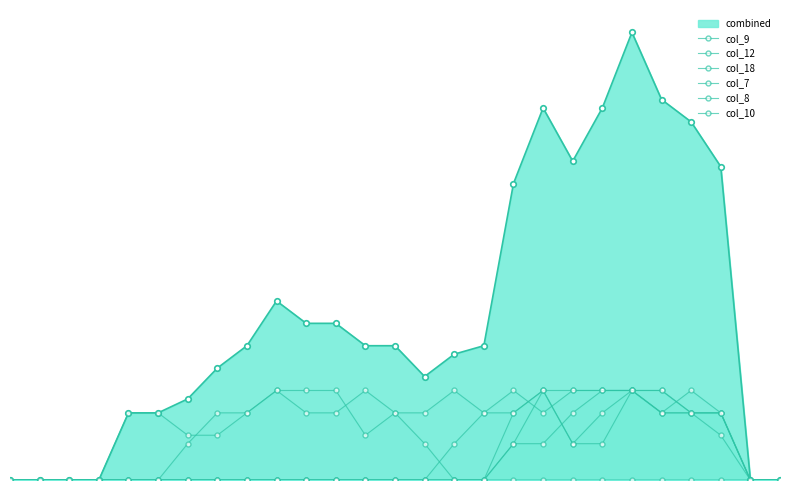

Does the chart have visible grid lines?

No